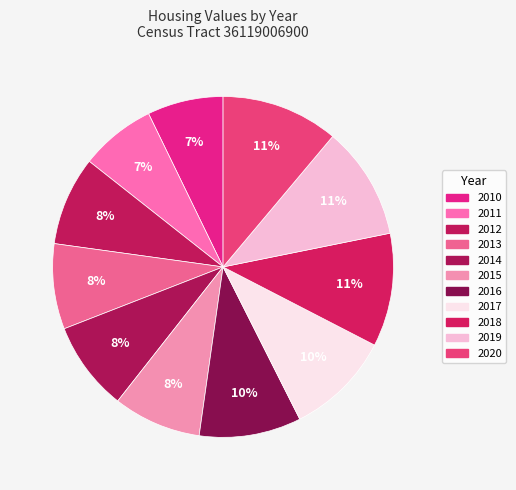

What percentage is the 2010 slice, to the nearest percent?

7%